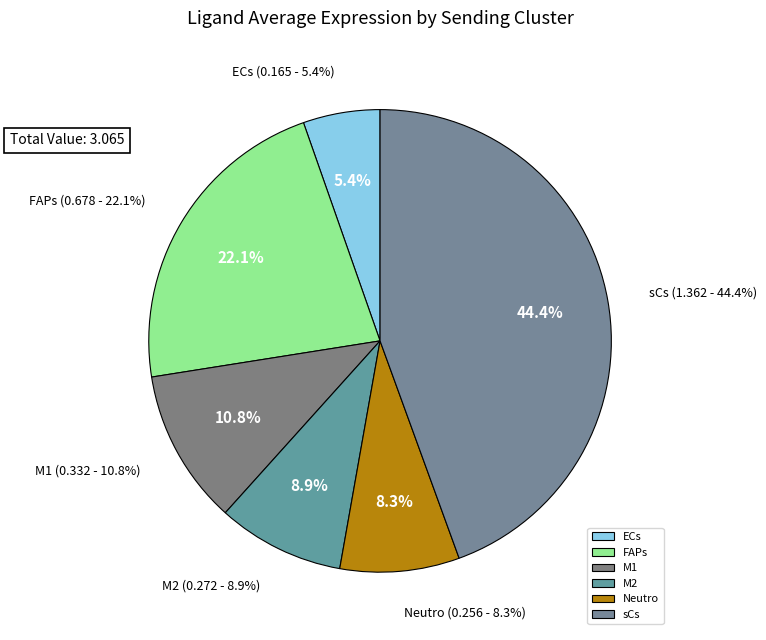

Is there a majority slice in this chart?

No